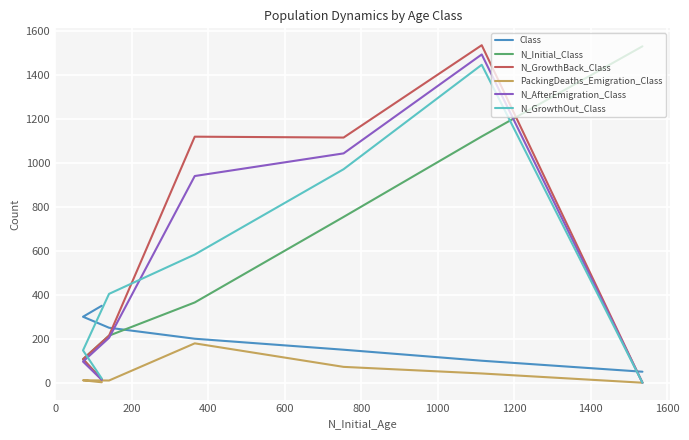

What is the maximum value shown in the chart?

1535